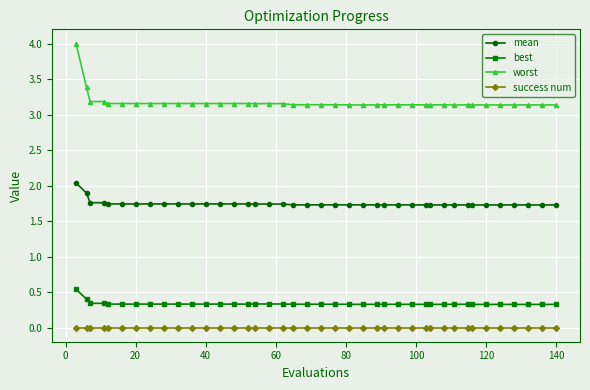

True or false: mean and best intersect in this chart.

False